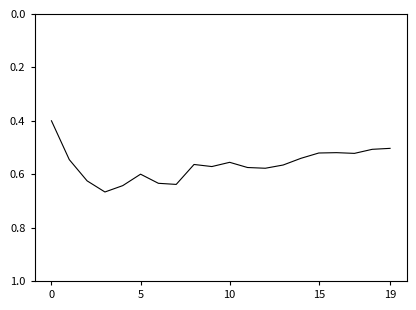

What is the minimum value shown in the chart?

0.4